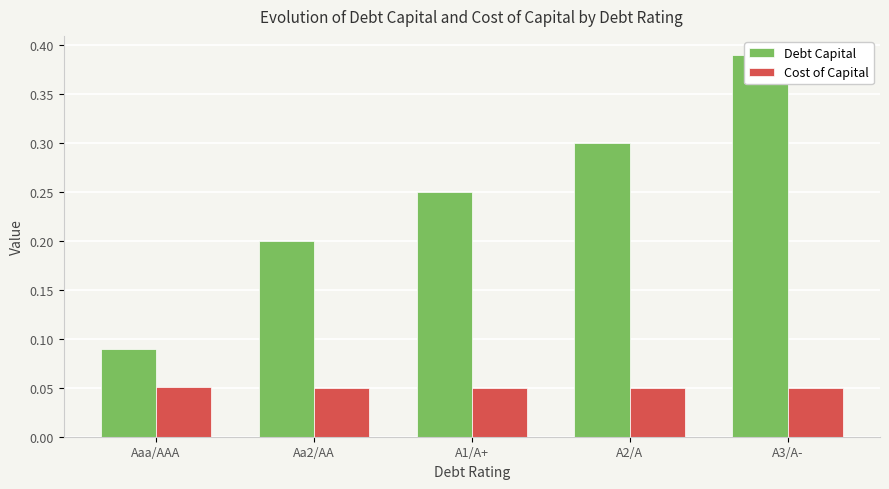

Rank the series at A2/A from highest to lowest value.

Debt Capital, Cost of Capital